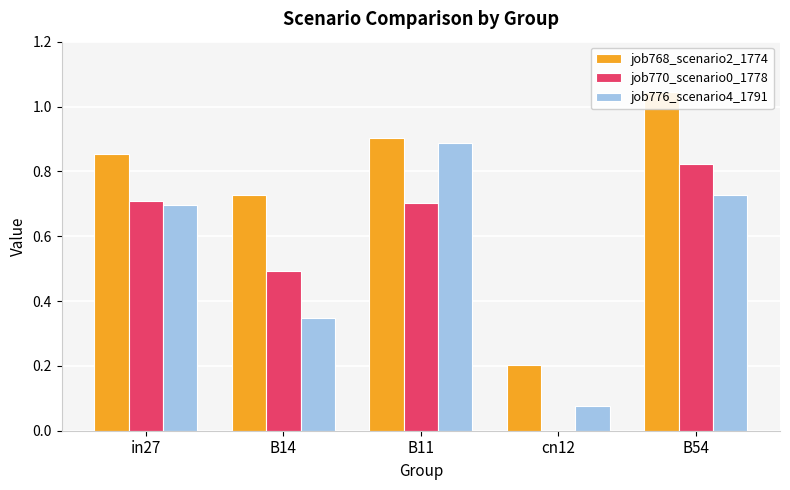

Is it true that job768_scenario2_1774 equals 0.9 at B11?

True